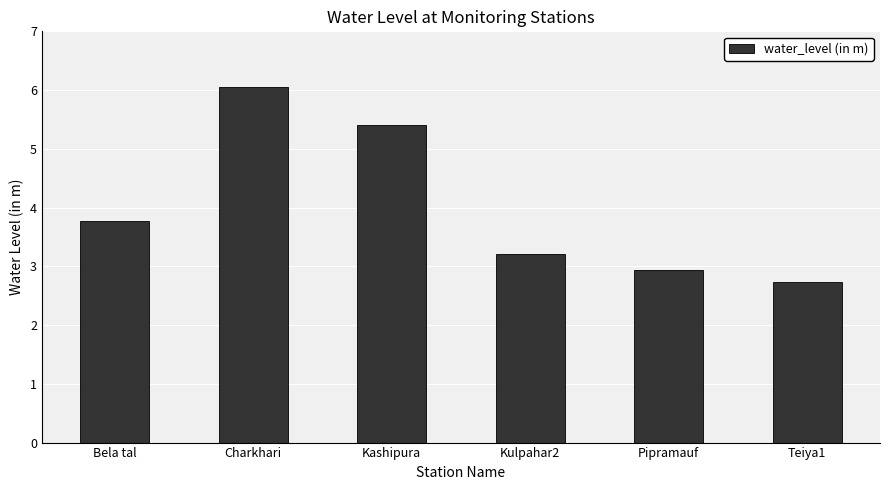

At which category does the chart reach its minimum across all series?

Teiya1